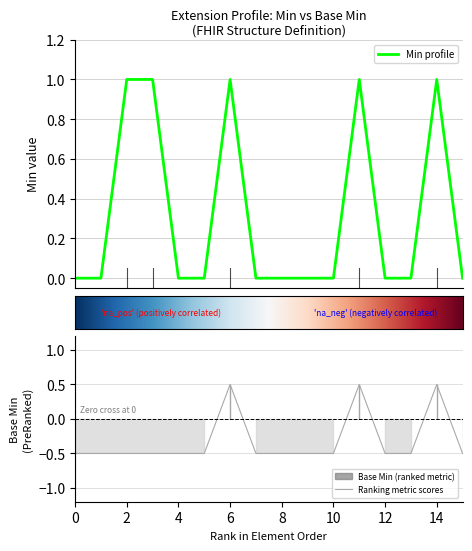

How many data points in Base Min are above 0?

3